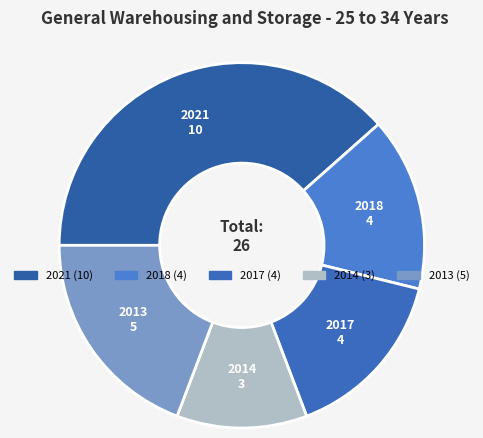

Which has a higher value, 2017 or 2021?

2021